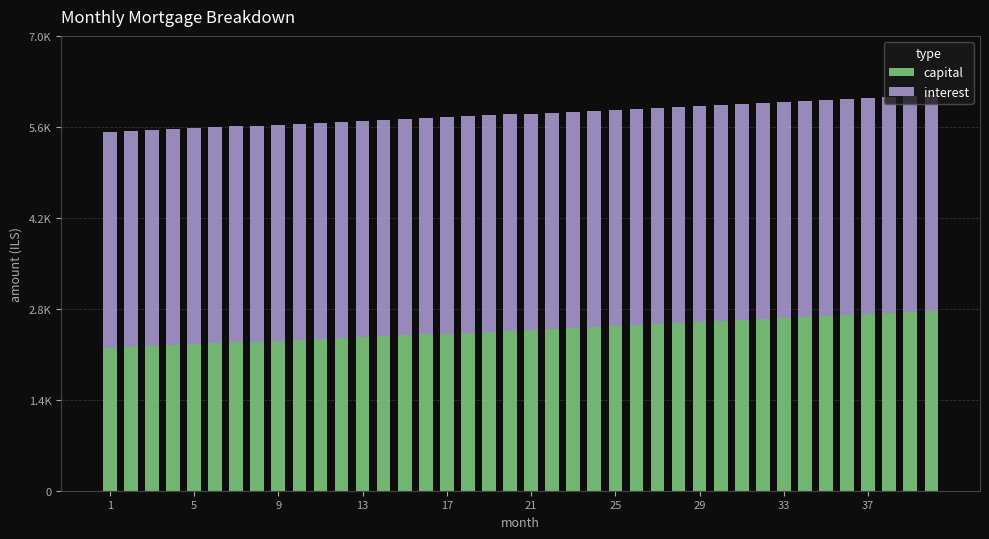

Are the bars horizontal?

No